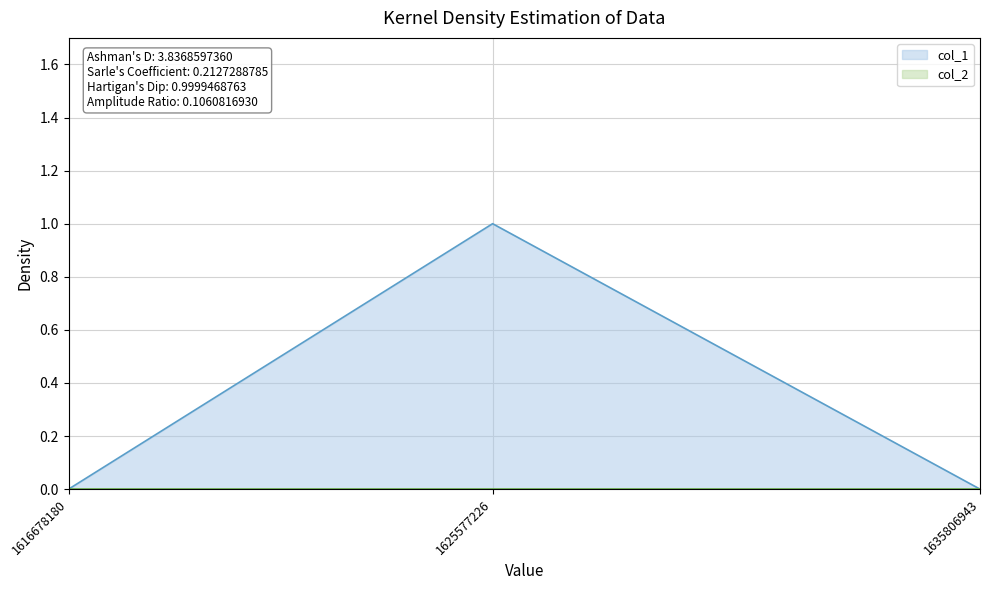

How many lines are shown in the chart?

2